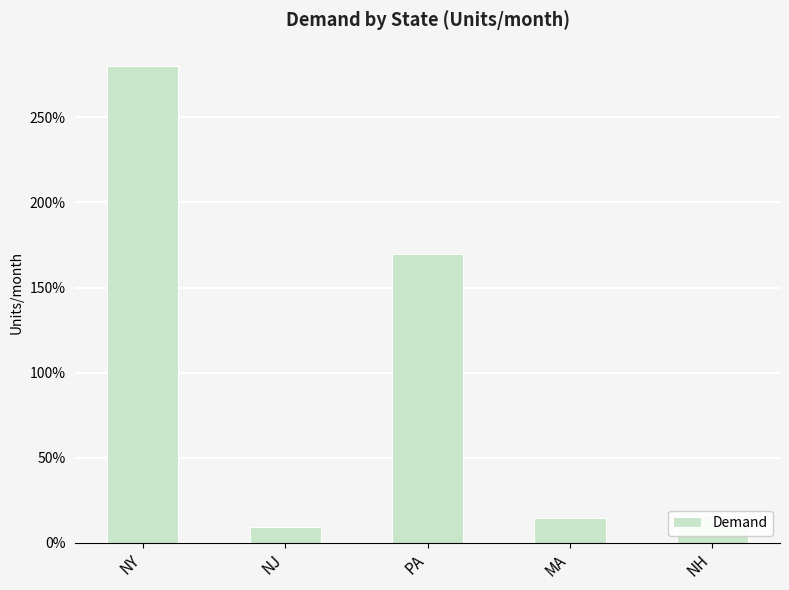

What is the greatest value displayed?

2800000